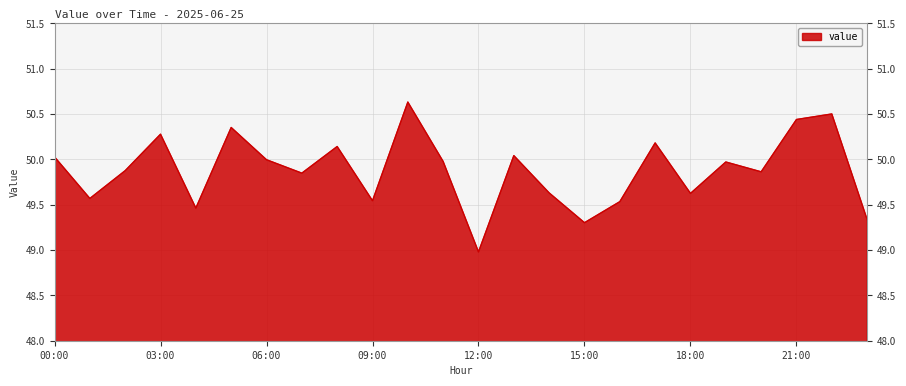

What is the maximum value shown in the chart?

50.6